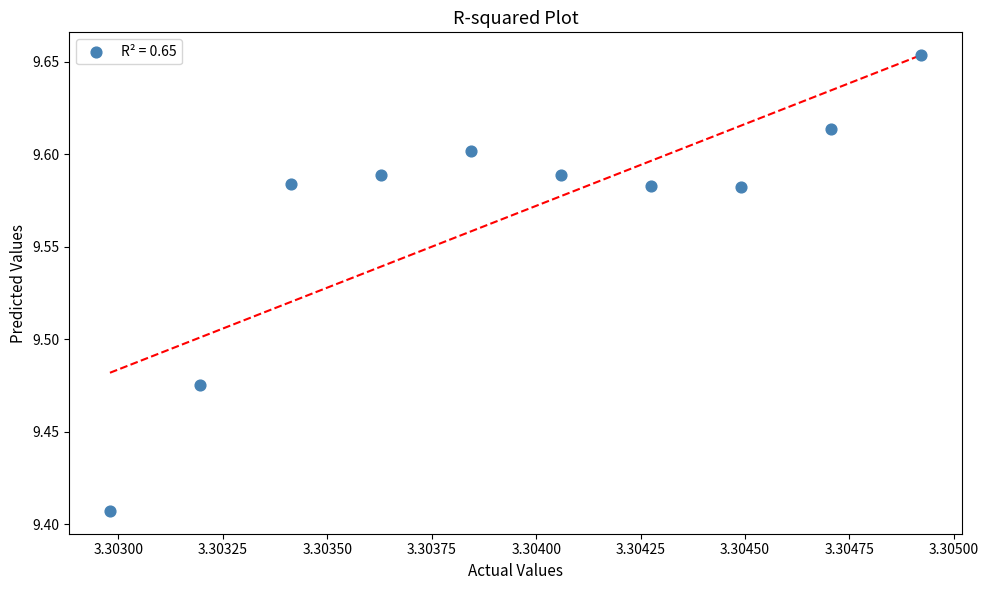

What is the average X value?

3.3